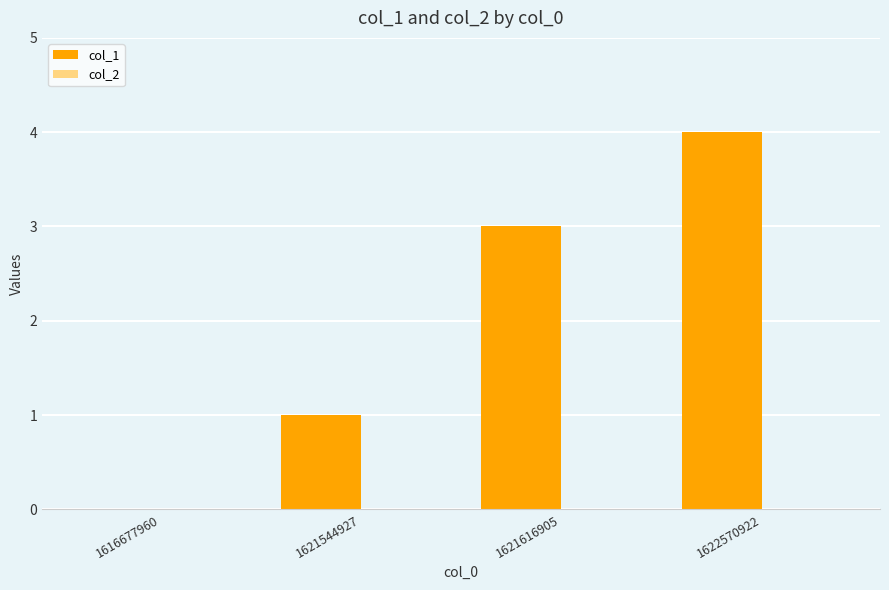

Between 1622570922 and 1621544927, which is larger?

1622570922